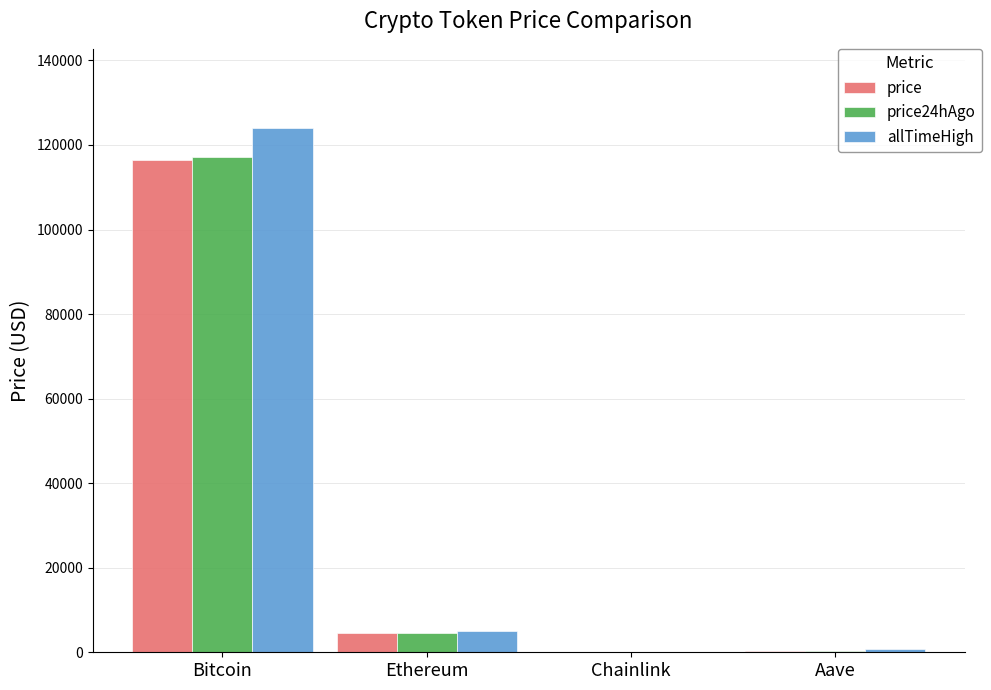

At which category is the sum across all series the highest?

Bitcoin